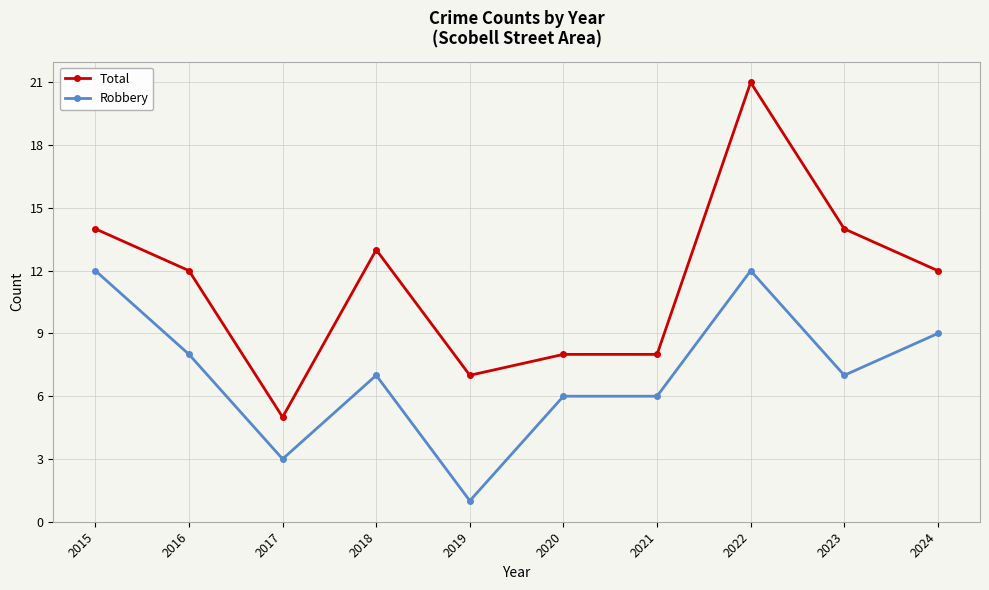

List the series in order of their peak value, lowest first.

Robbery, Total